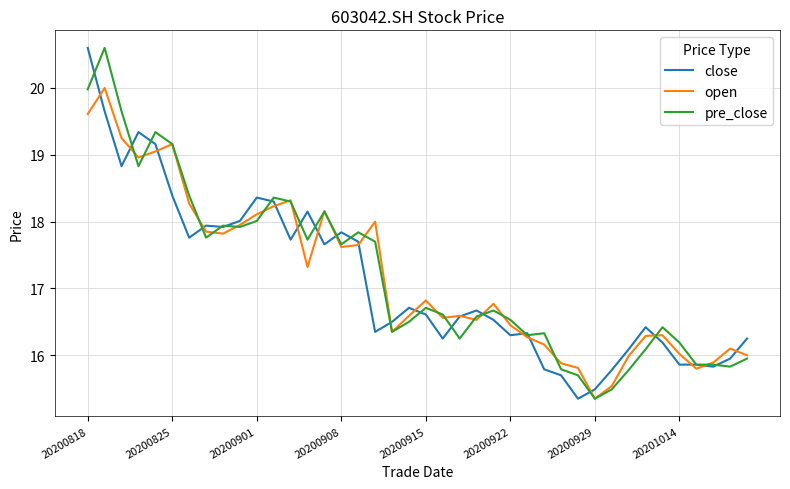

What is the greatest value displayed?

20.6